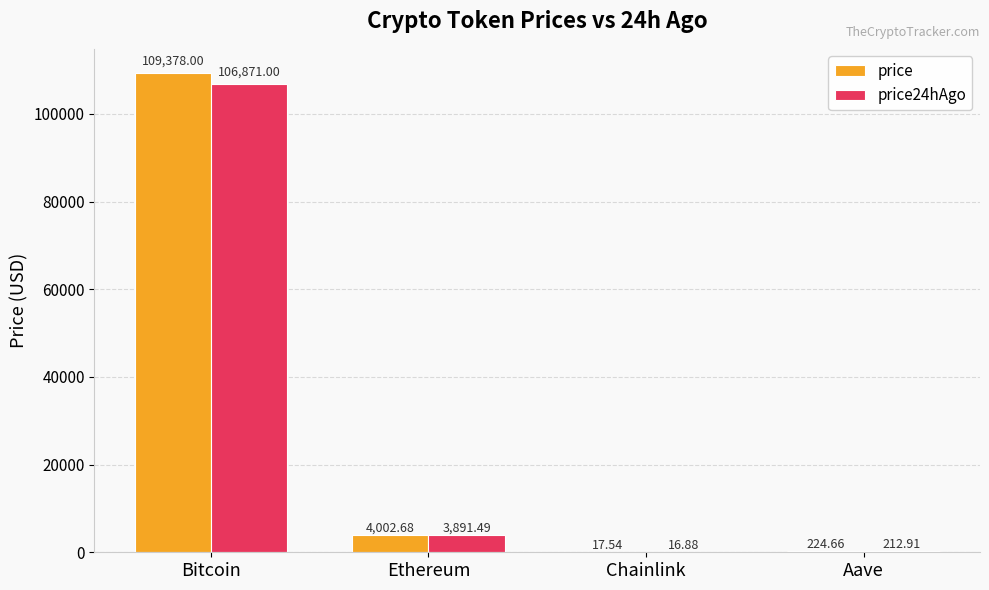

Is the value of price24hAgo at Aave greater than the value of price at Ethereum?

No